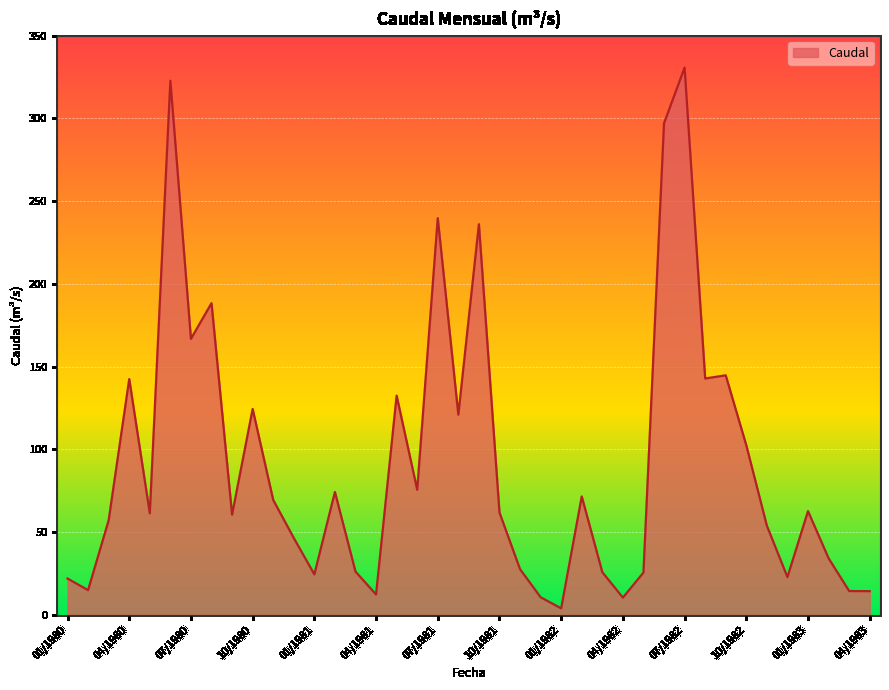

What is the difference between the maximum and minimum values?

326.7